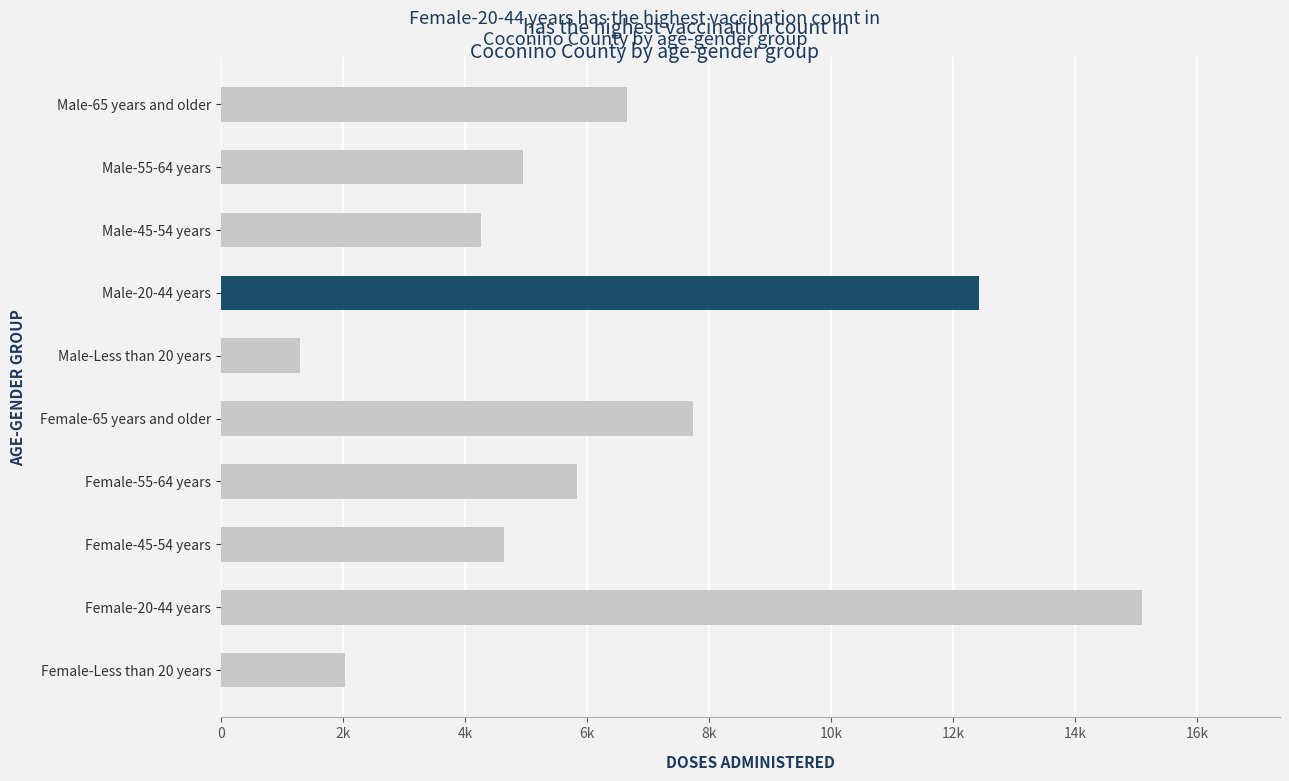

Are the bars horizontal?

Yes